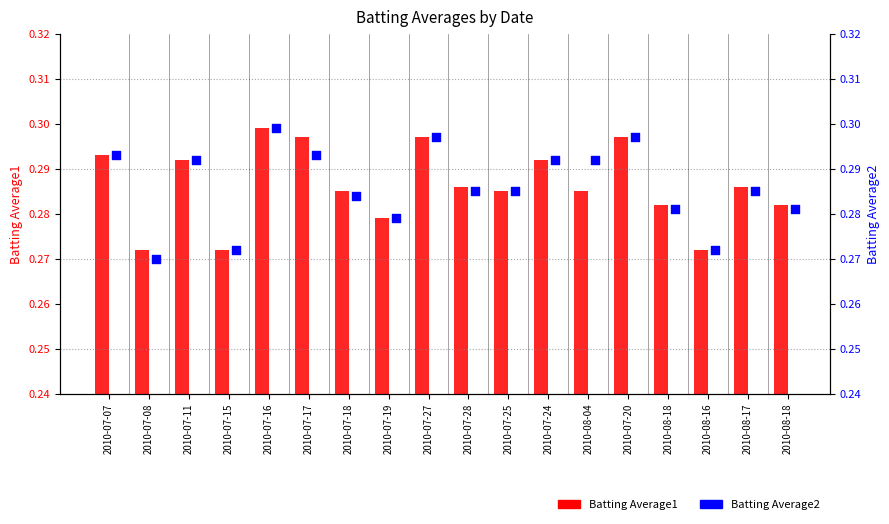

At which category is the sum across all series the highest?

2010-07-16